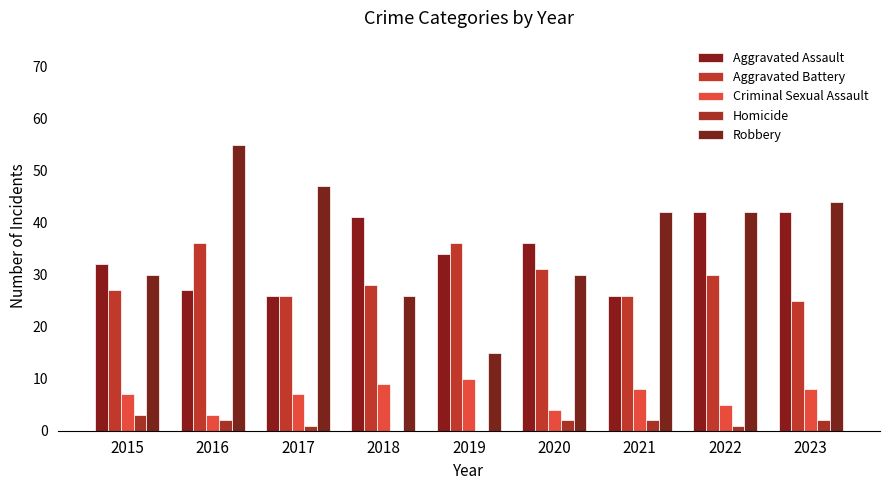

Count the number of data series in this chart.

5